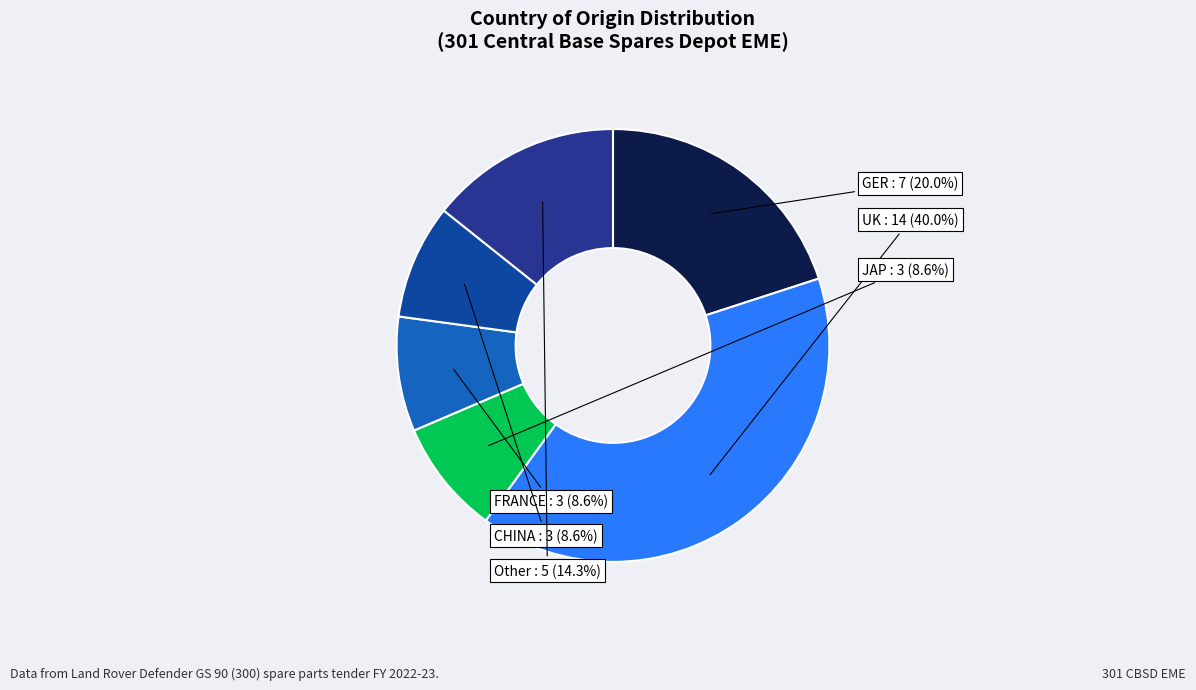

True or false: CHINA accounts for 1% of the total.

False